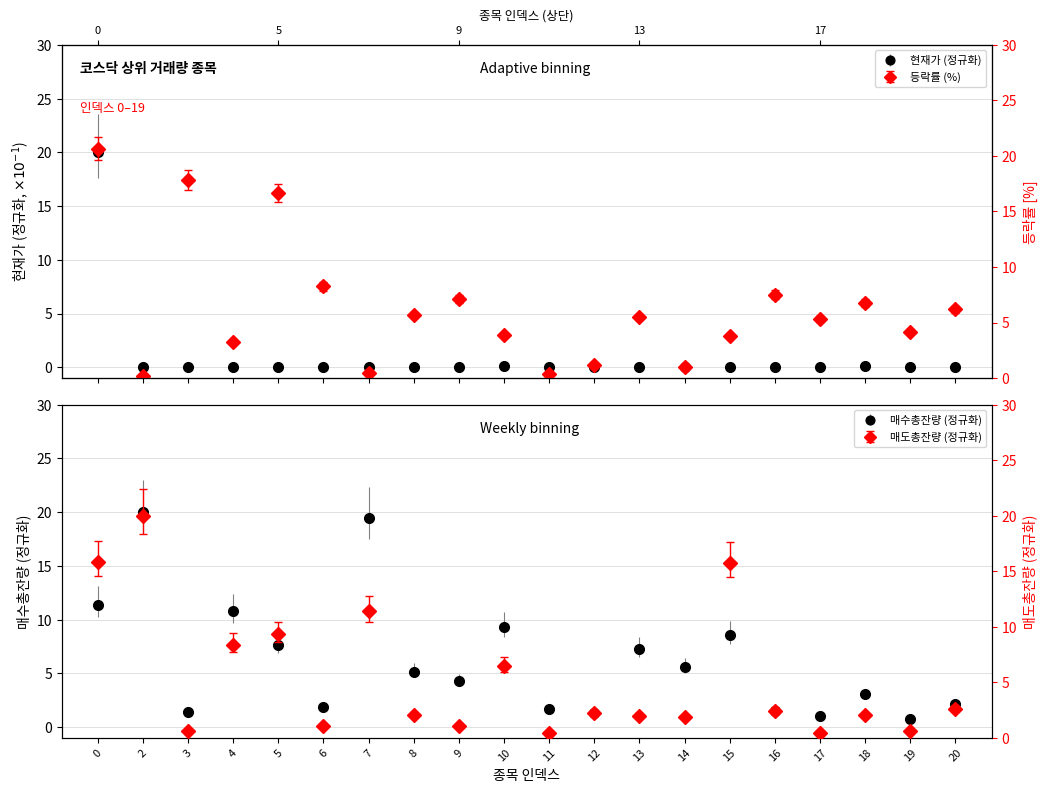

How many categories are shown in the chart?

20